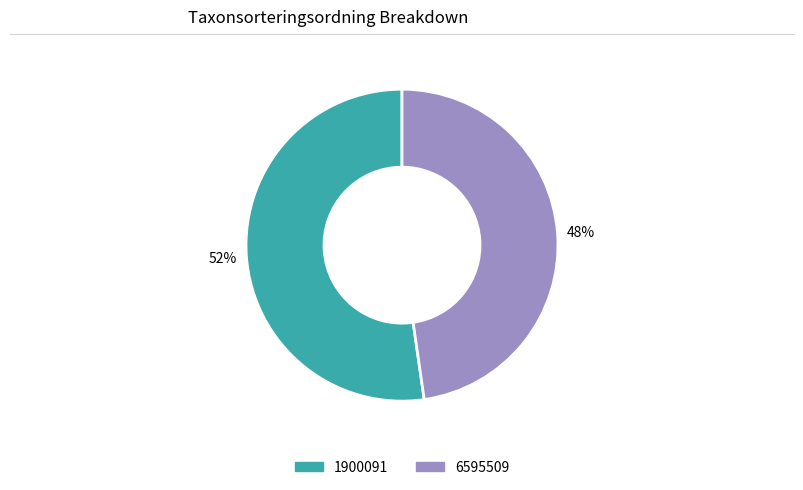

Is there any slice that represents more than half of the pie?

Yes